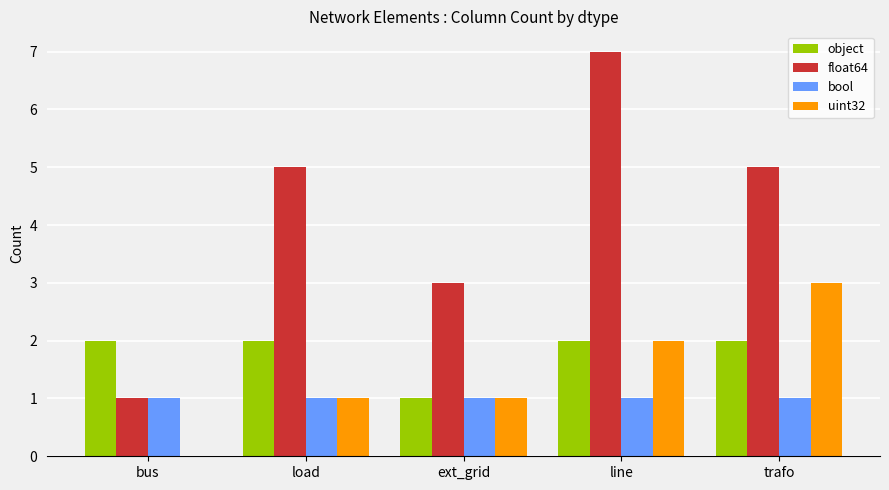

Which series has the largest total across all categories?

float64